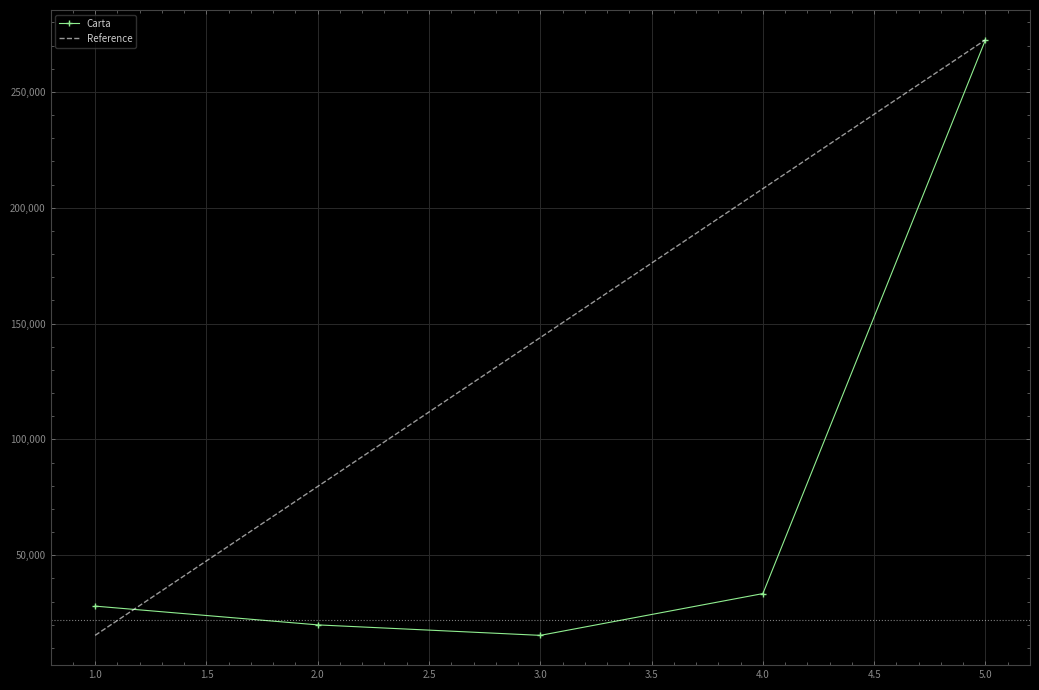

The value of Carta at 3.0 is 15396. True or false?

True